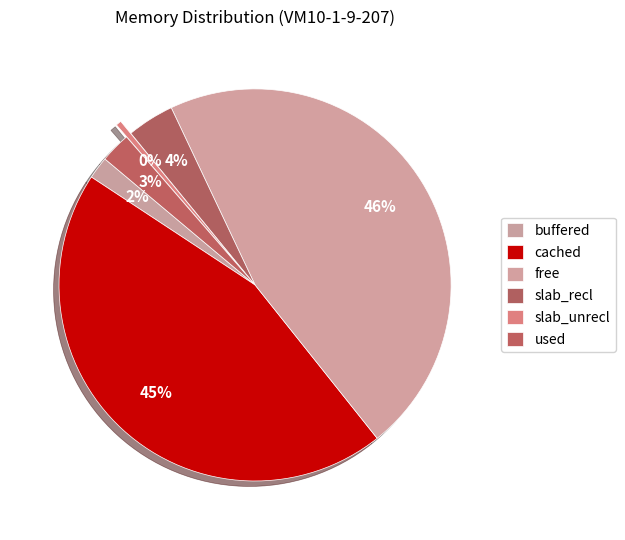

How many segments does this pie chart have?

6